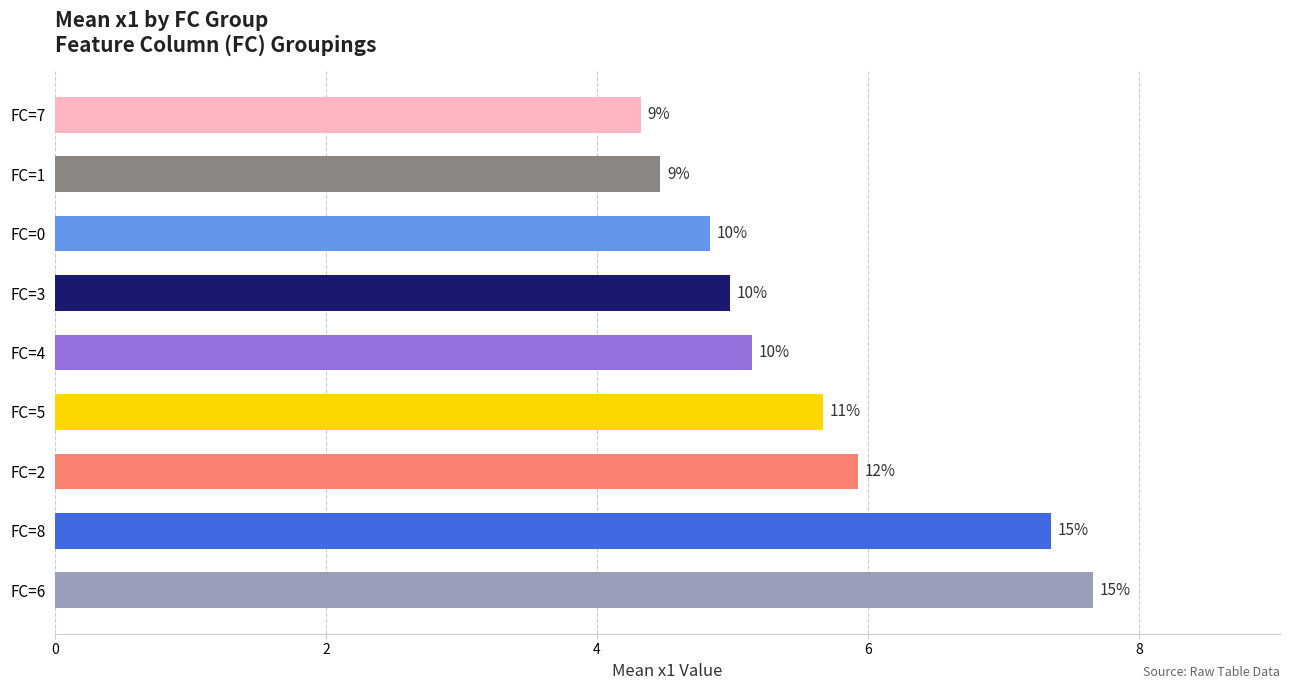

What is the difference between the maximum and minimum values?

3.3